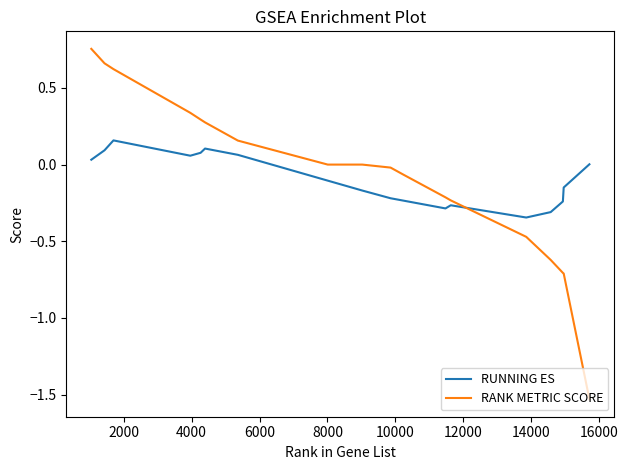

What is the difference between the maximum and minimum values in the RANK METRIC SCORE series?

2.3